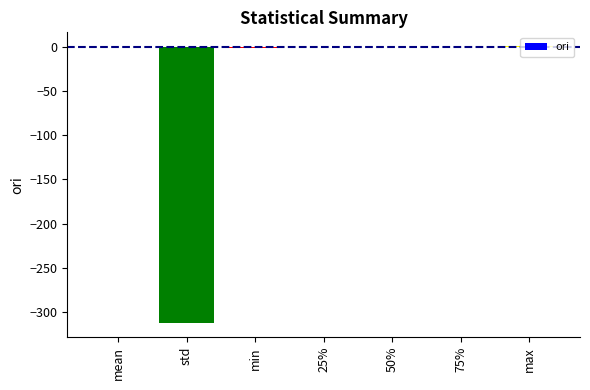

What is the sum of all values?

-313.0